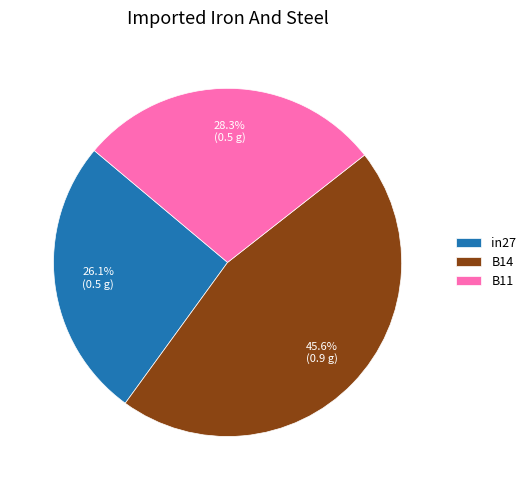

To the nearest percent, what is the average slice percentage?

33%